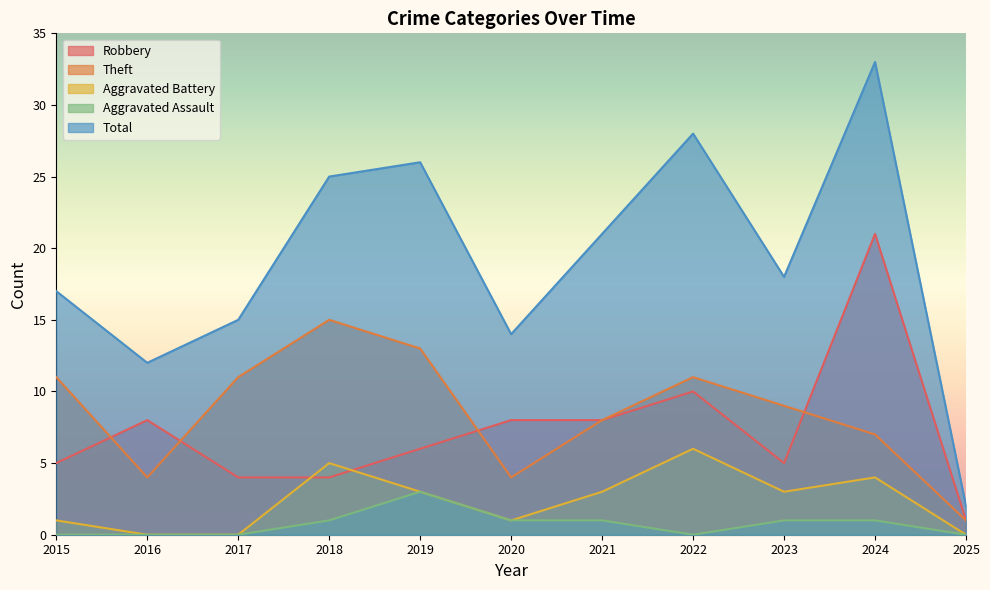

Which series changed the most between 2022 and 2023?

Total